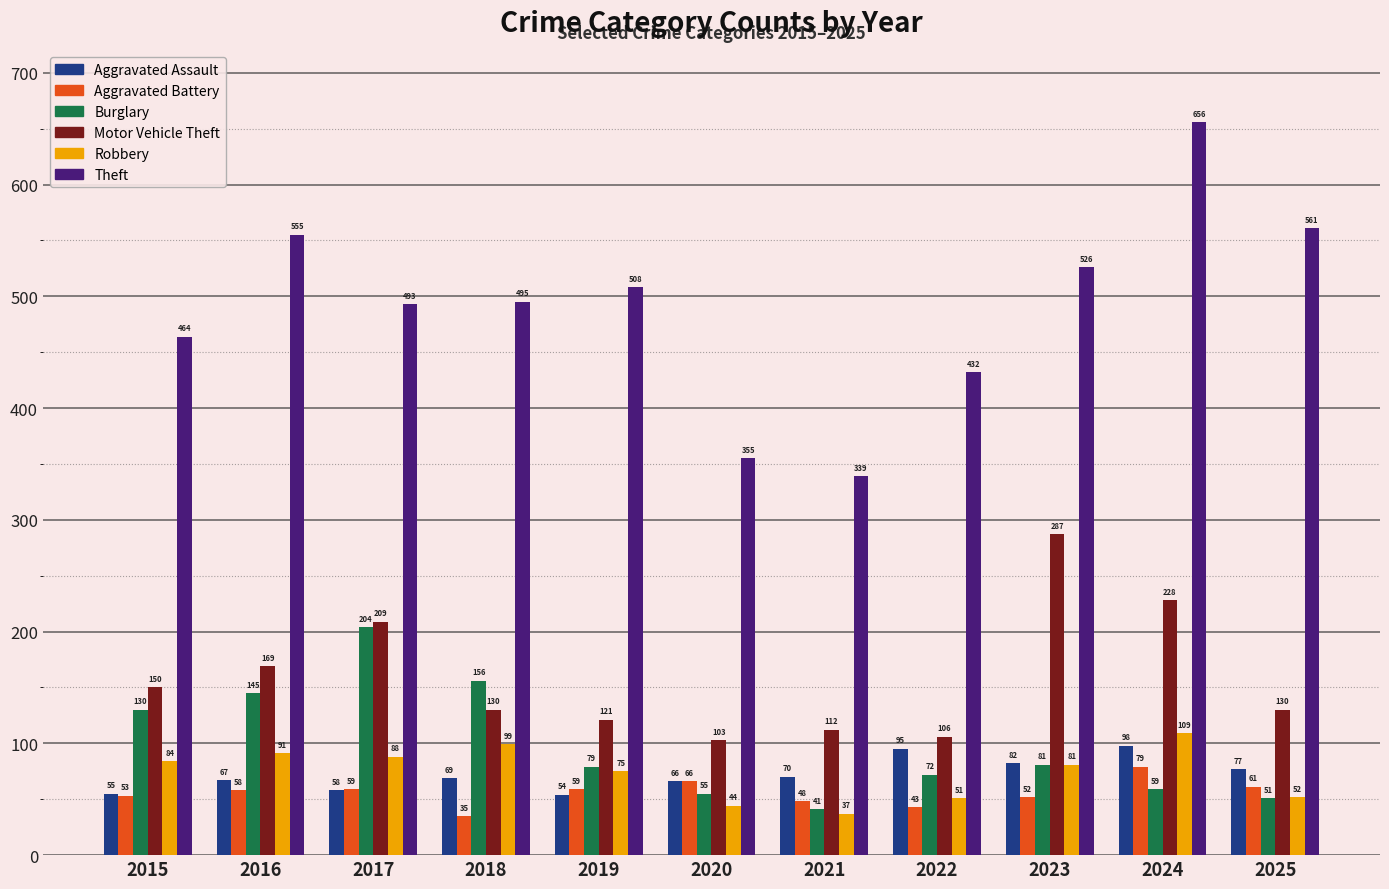

How many data points in Aggravated Assault are less than 69?

5